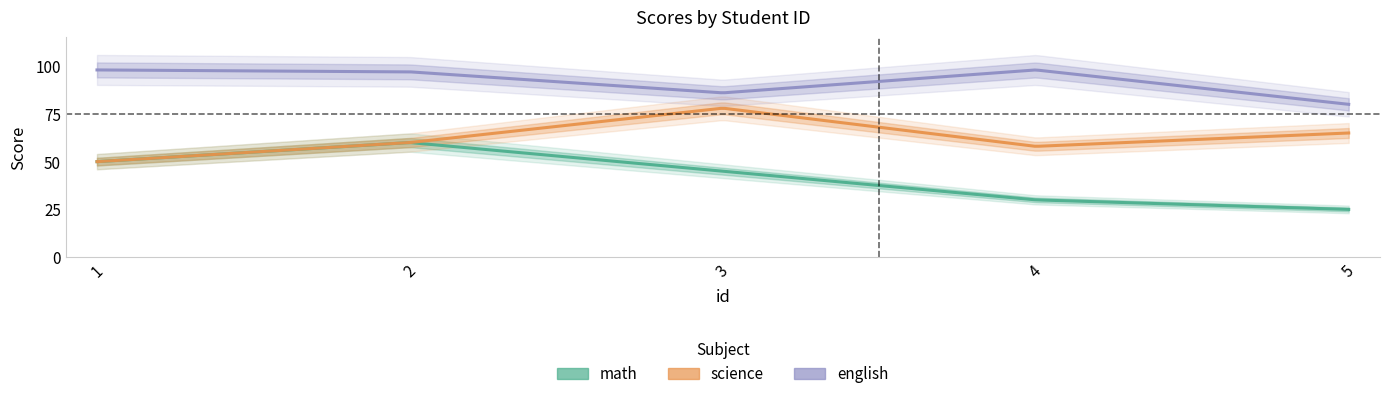

Which category has the highest value in the math series?

2